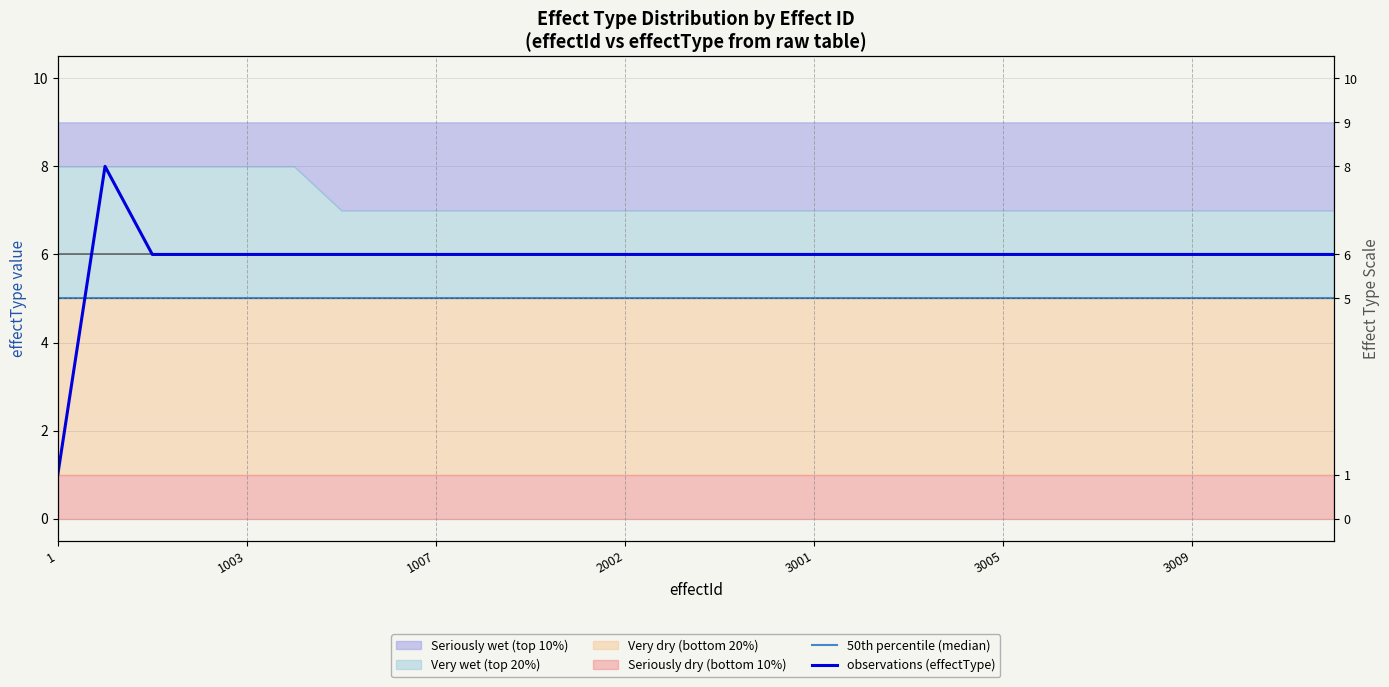

How many observations (effectType) values are between 6 and 7?

26